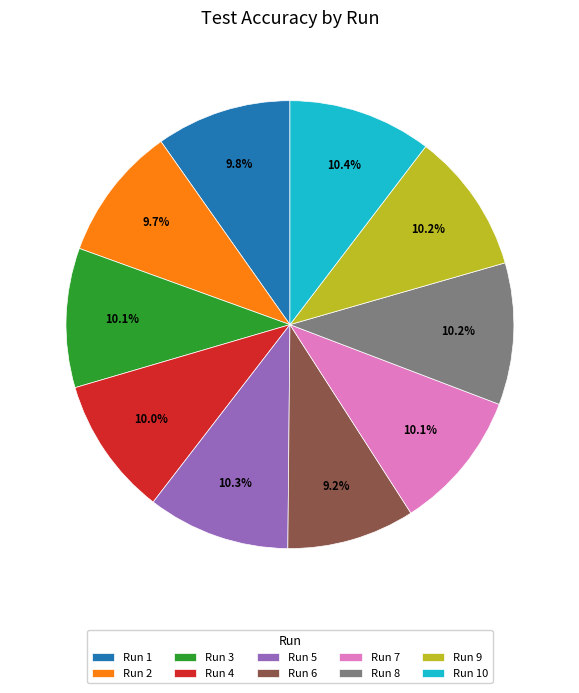

Do Run 7 and Run 9 together represent more than half of the pie?

No